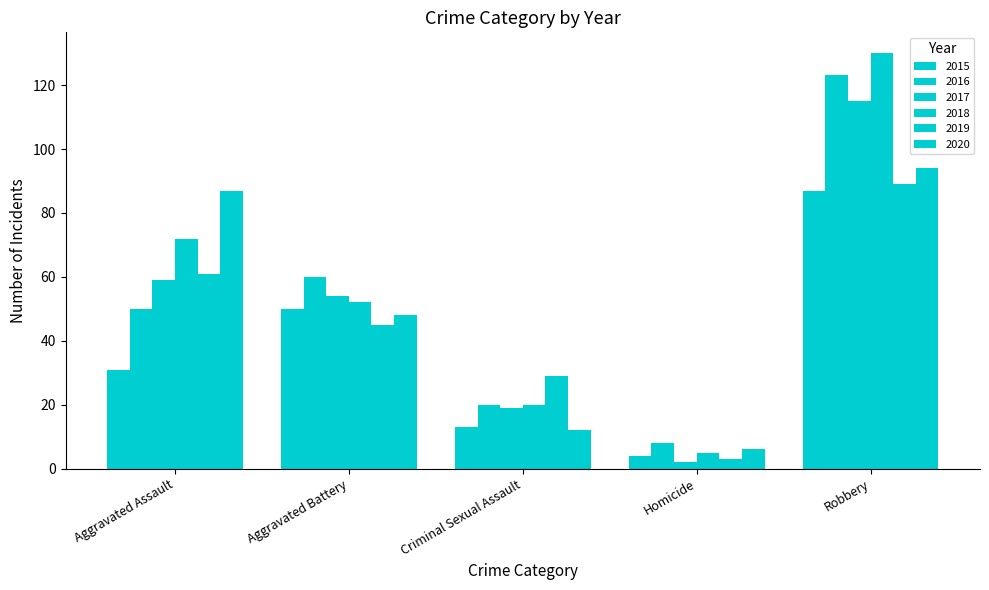

What is the greatest value displayed?

130